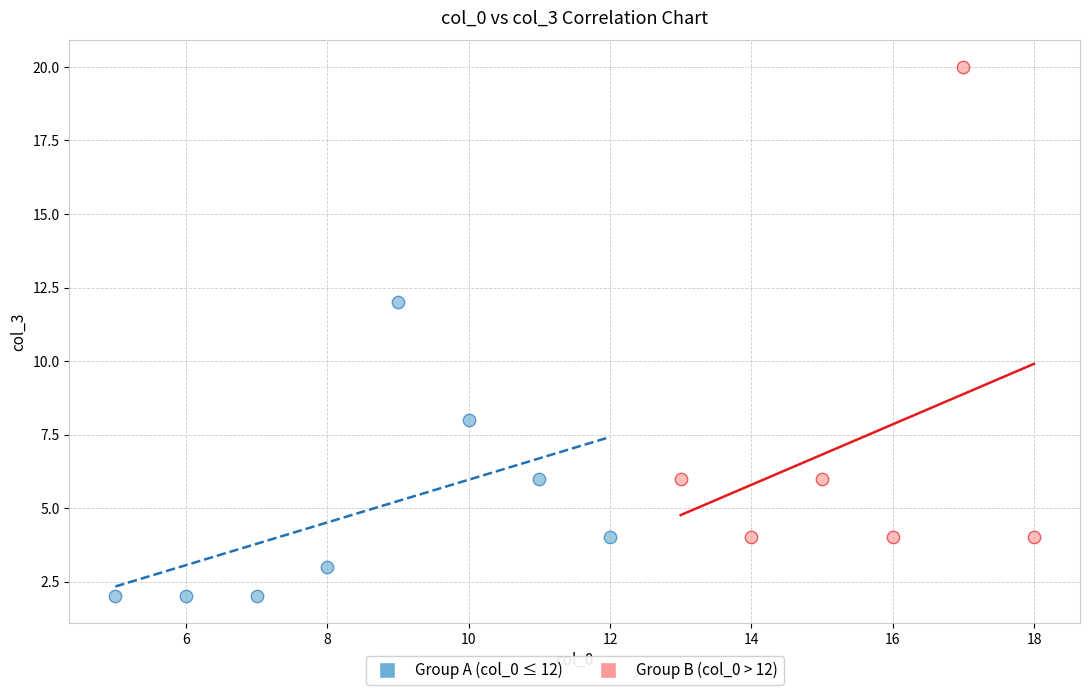

Which series reaches the minimum Y coordinate?

Group A (col_0 ≤ 12)